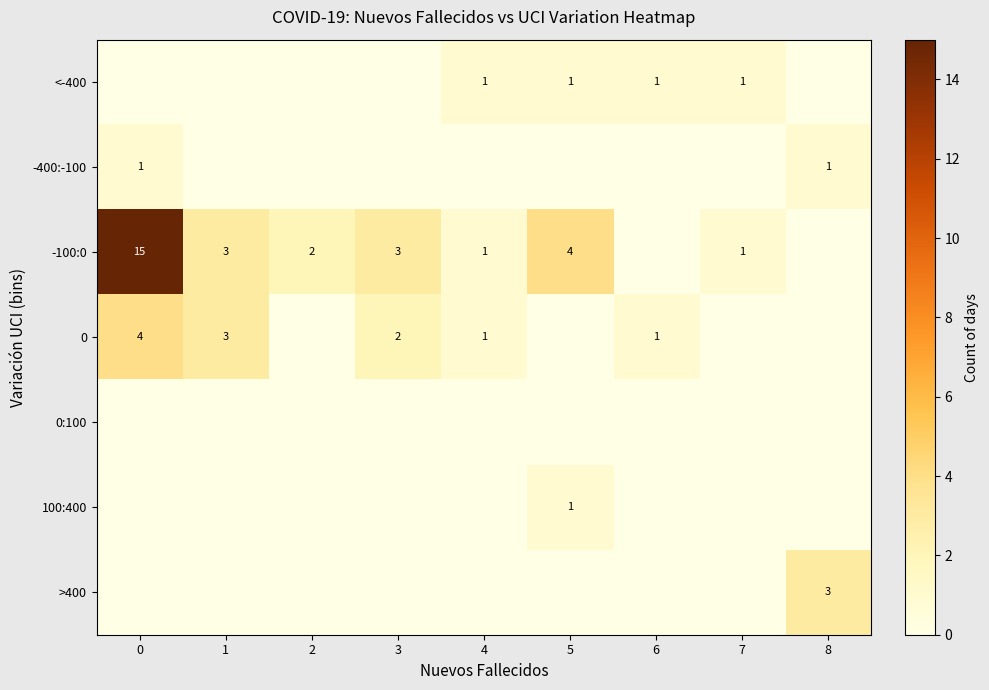

What is the difference between the maximum and minimum values in the <-400 series?

1